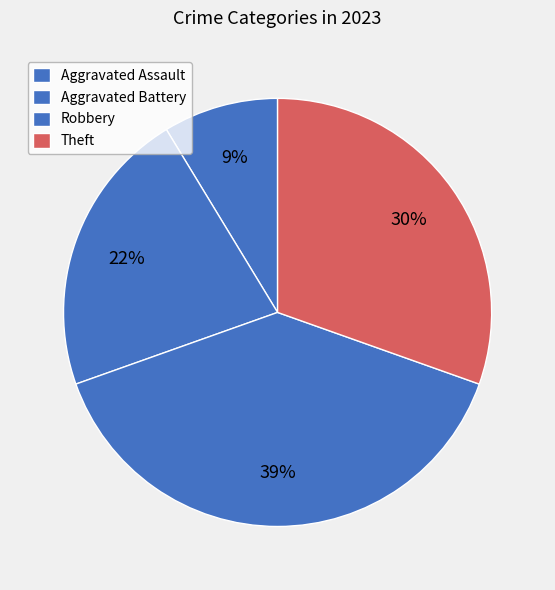

How much of the chart is everything except Robbery?

60.9%